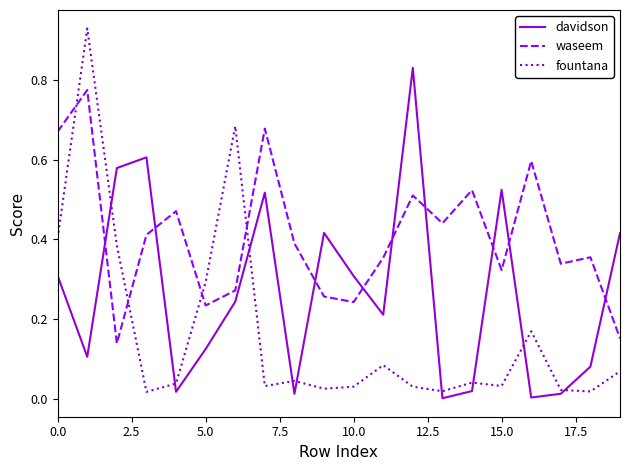

Which series has the largest total across all categories?

waseem